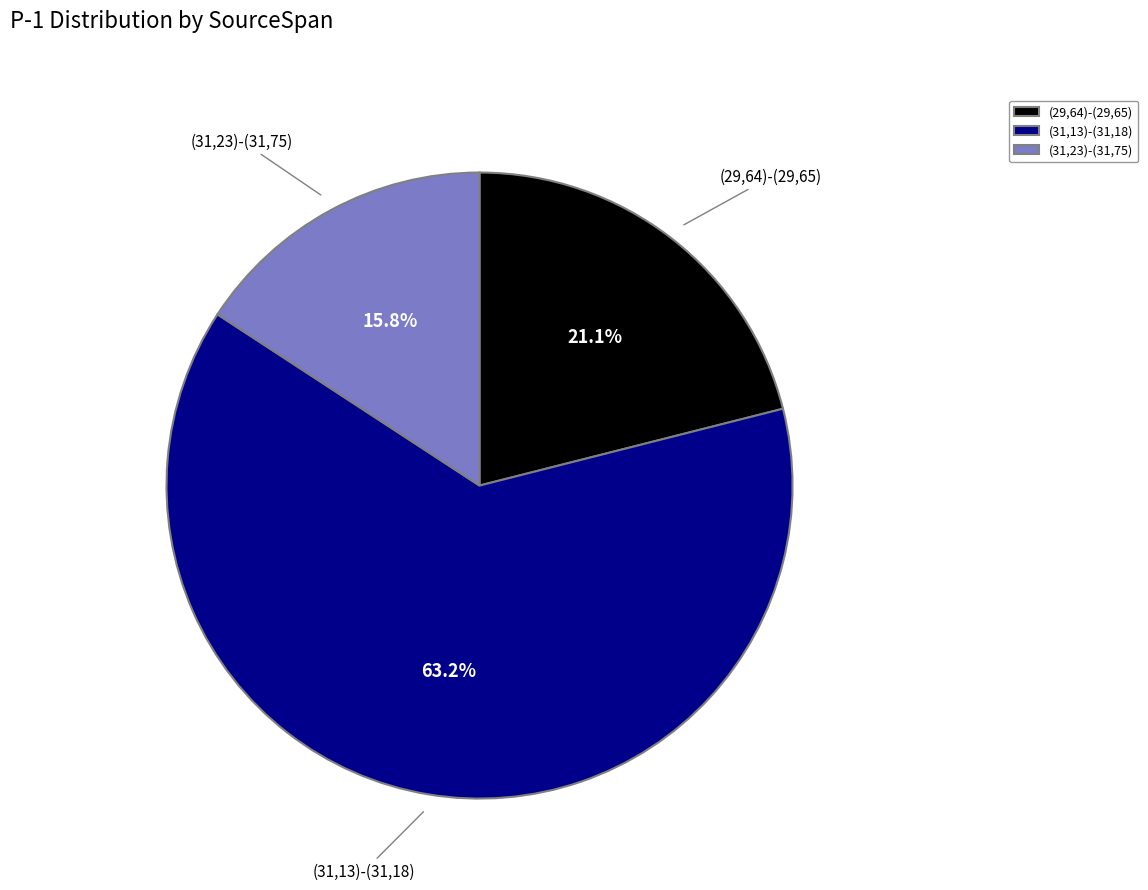

What is the largest slice in the pie chart?

(31,13)-(31,18)